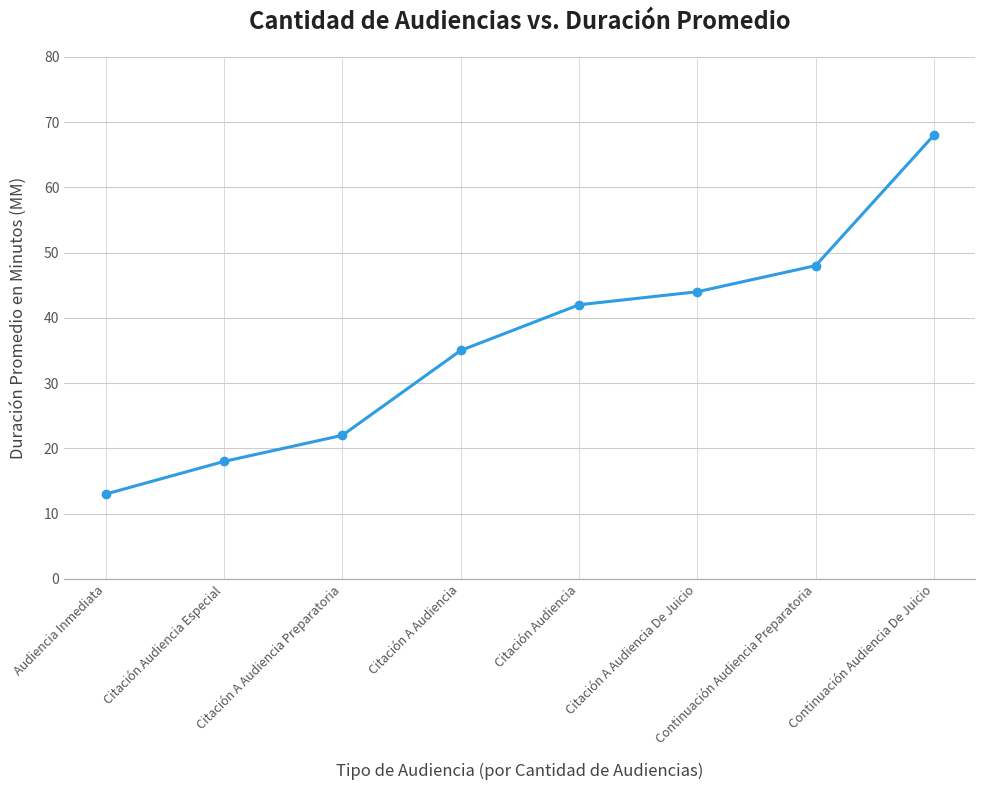

What is the ratio of the value at Citación Audiencia to the value at Audiencia Inmediata?

3.2